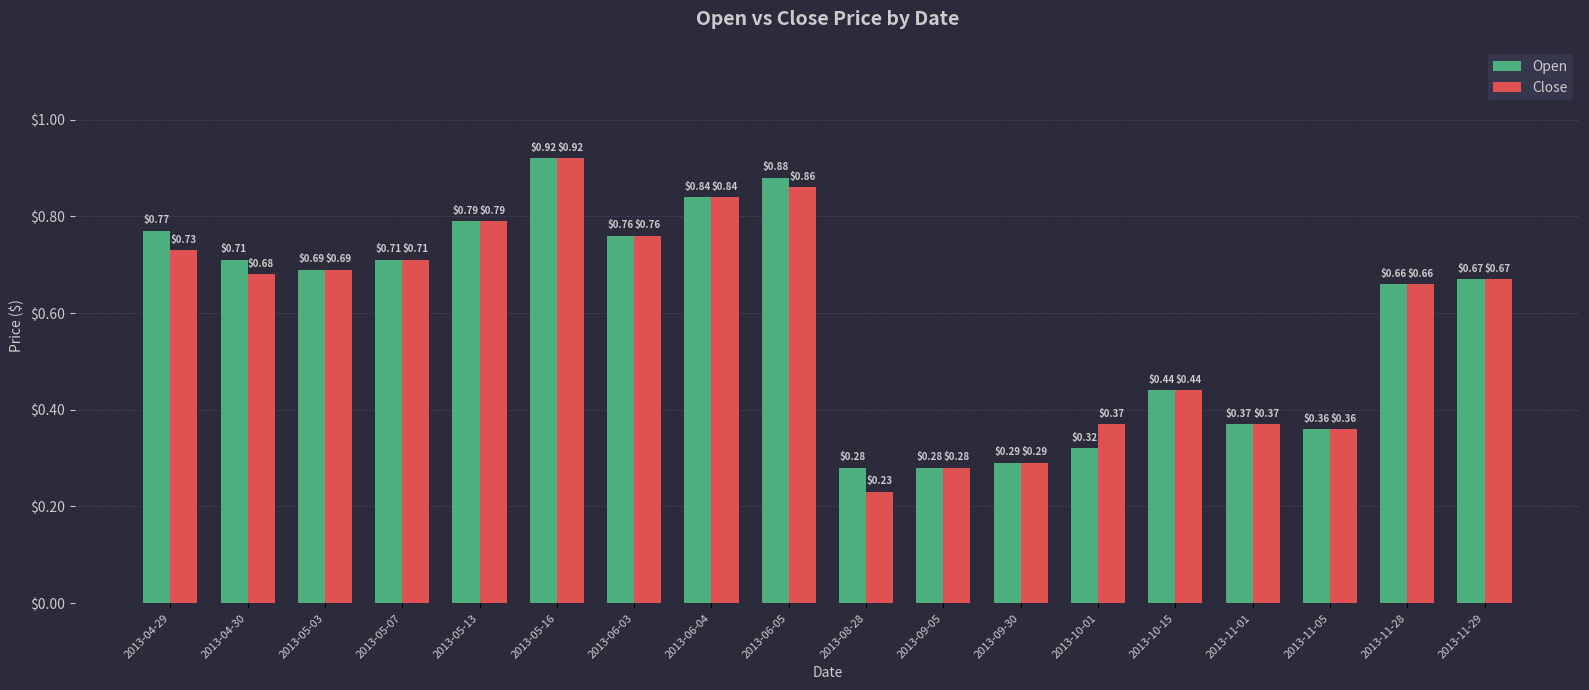

List the series in order of their overall mean, highest first.

Open, Close